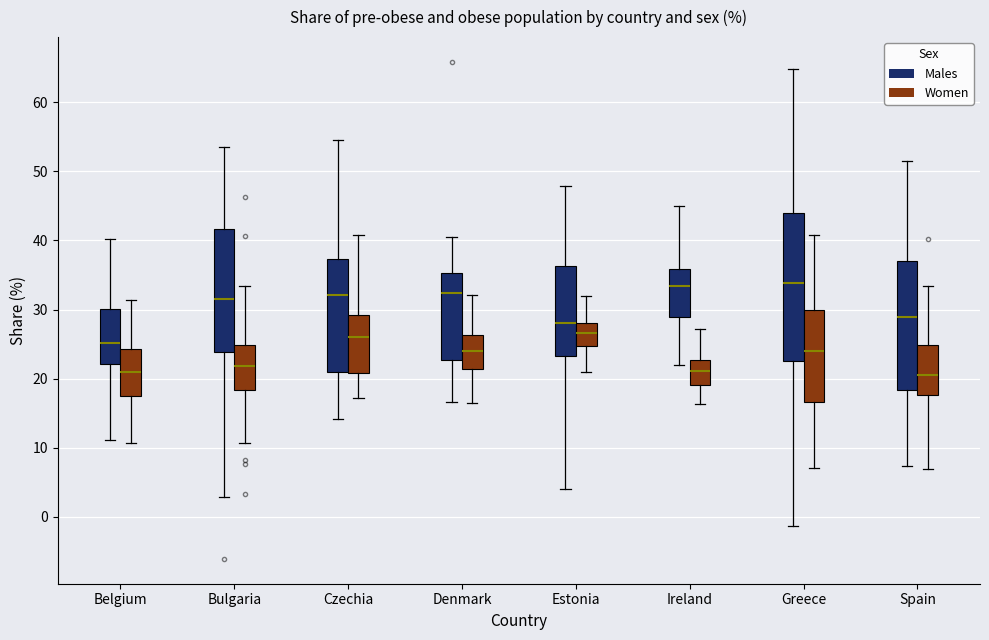

Reading left to right, read every box against the y-axis: the position of its median line, the range the box covers, and the ends of its whiskers. The values are not printed on the chart, so give them approximately, as read against the axis.

Belgium (Males): median 25, box 22 to 30, whiskers 11 to 40
Belgium (Women): median 21, box 17 to 24, whiskers 11 to 31
Bulgaria (Males): median 32, box 24 to 42, whiskers 3 to 53
Bulgaria (Women): median 22, box 18 to 25, whiskers 11 to 33
Czechia (Males): median 32, box 21 to 37, whiskers 14 to 54
Czechia (Women): median 26, box 21 to 29, whiskers 17 to 41
Denmark (Males): median 32, box 23 to 35, whiskers 17 to 40
Denmark (Women): median 24, box 21 to 26, whiskers 17 to 32
Estonia (Males): median 28, box 23 to 36, whiskers 4 to 48
Estonia (Women): median 27, box 25 to 28, whiskers 21 to 32
Ireland (Males): median 33, box 29 to 36, whiskers 22 to 45
Ireland (Women): median 21, box 19 to 23, whiskers 16 to 27
Greece (Males): median 34, box 23 to 44, whiskers -1 to 65
Greece (Women): median 24, box 17 to 30, whiskers 7 to 41
Spain (Males): median 29, box 18 to 37, whiskers 7 to 51
Spain (Women): median 20, box 18 to 25, whiskers 7 to 33